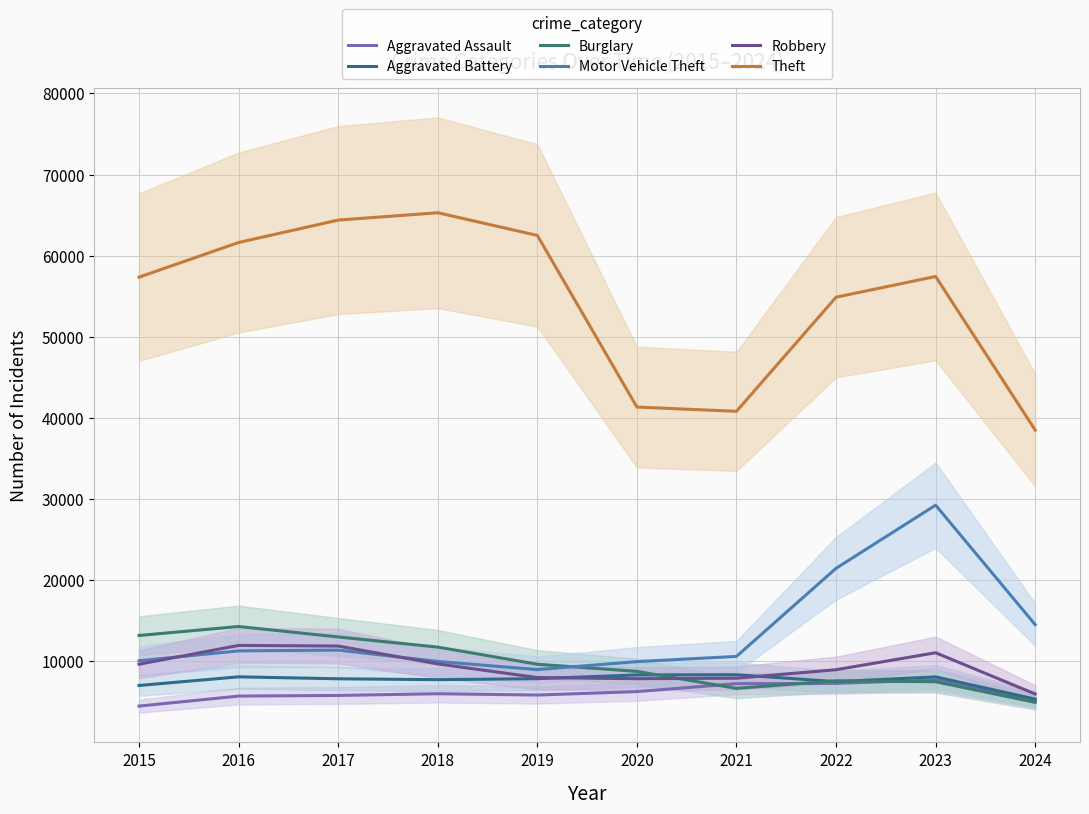

How many lines are shown in the chart?

6